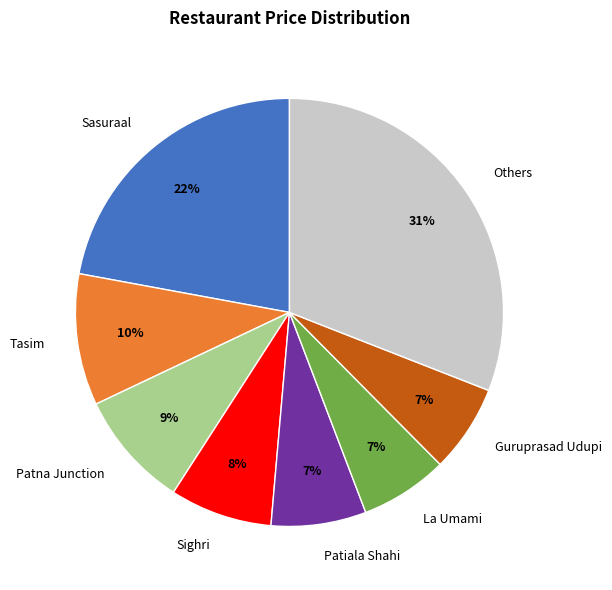

The Sasuraal slice represents 22% of the pie. True or false?

True